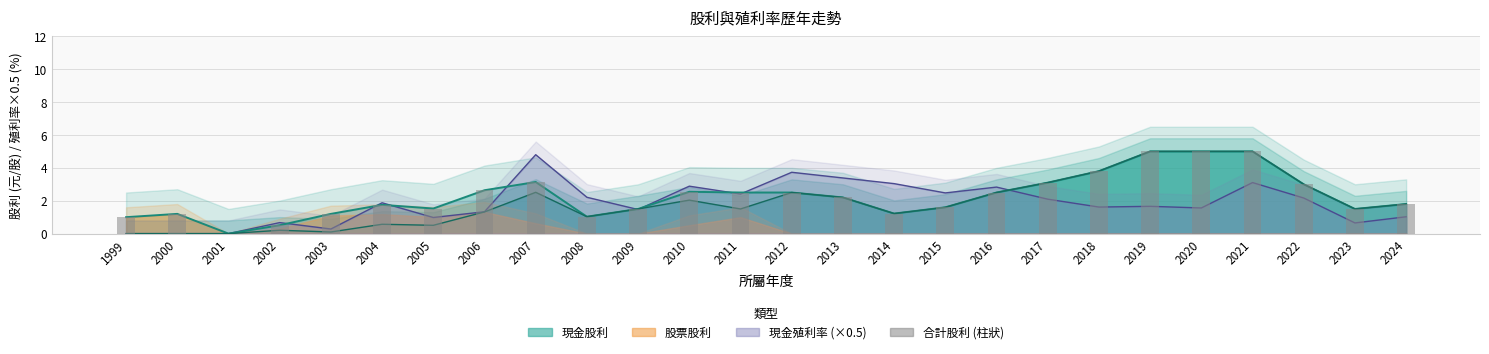

Is it true that the value at 2001 is 0.0?

True